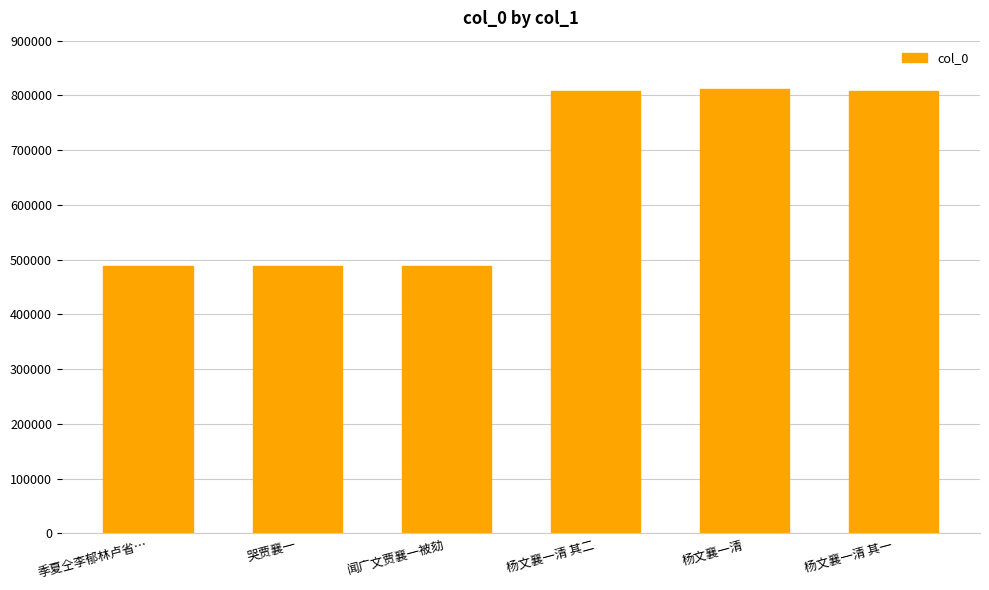

How many bars are there in total?

6